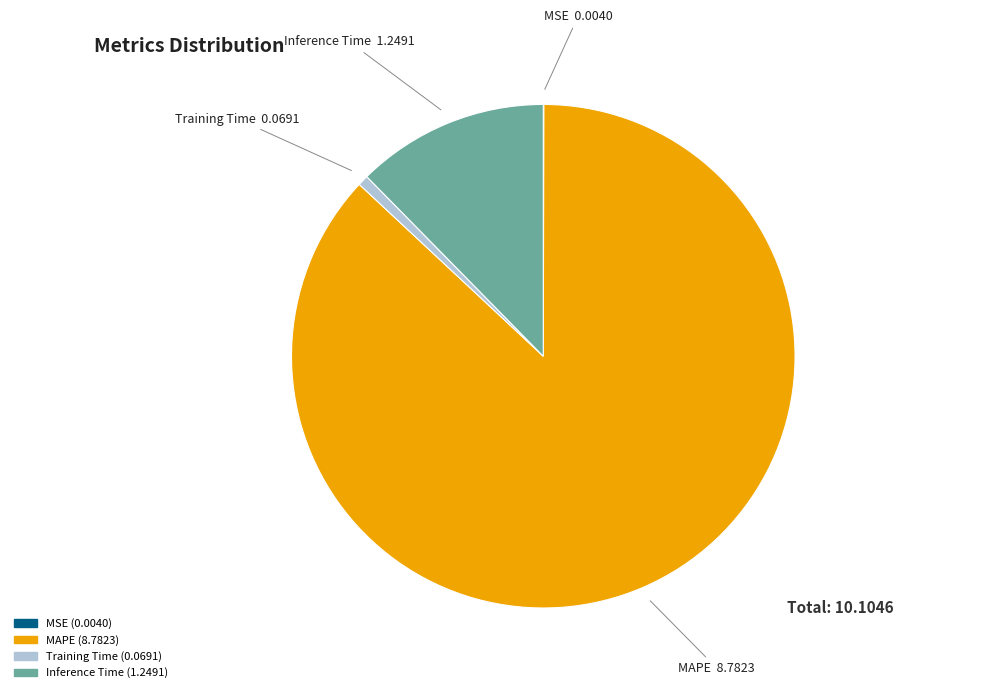

Do Training Time and Inference Time together represent more than half of the pie?

No